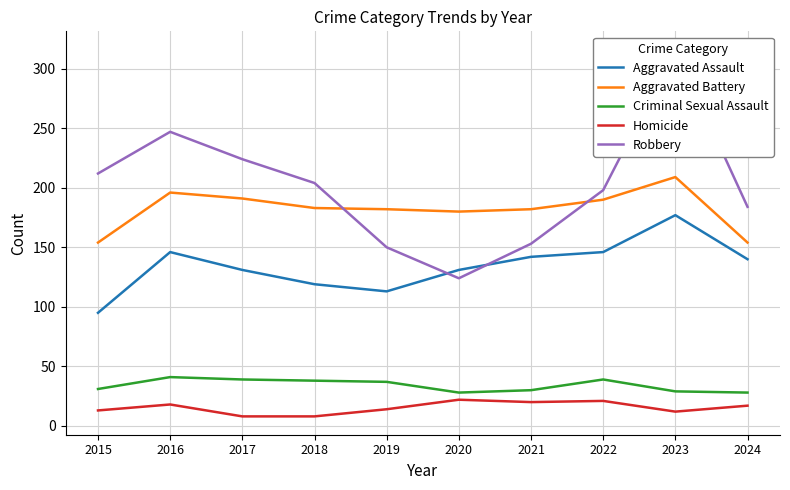

At how many categories does at least one series exceed 76?

10